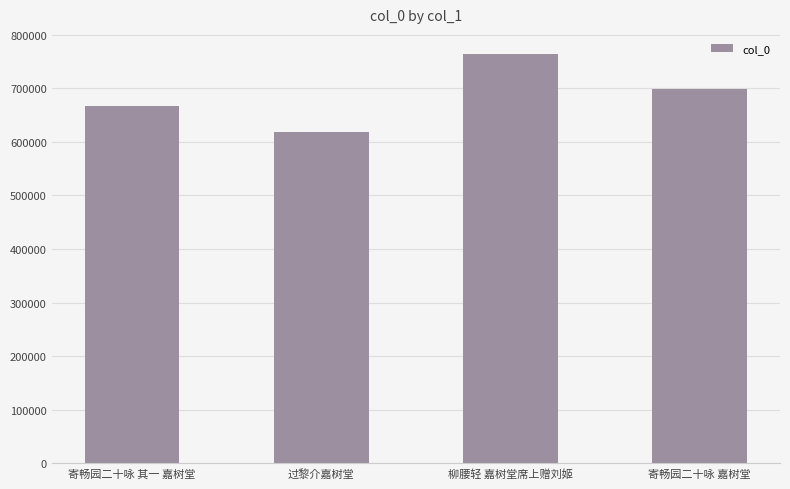

Reading left to right, list all the values displayed in this chart.

667155	617506	763271	699207